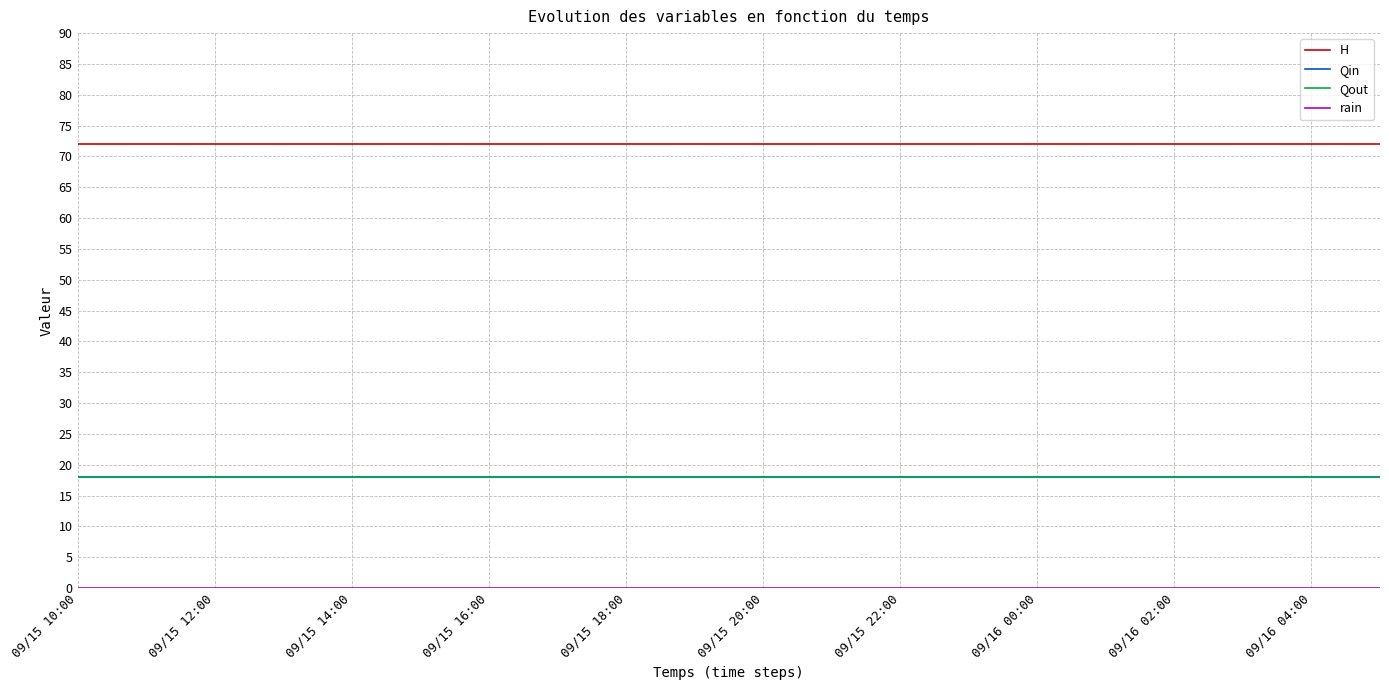

Reading left to right, transcribe all the data shown in this chart.

H: 72	72	72	72	72	72	72	72	72	72	72	72	72	72	72	72	72	72	72	72
Qin: 18	18	18	18	18	18	18	18	18	18	18	18	18	18	18	18	18	18	18	18
Qout: 18	18	18	18	18	18	18	18	18	18	18	18	18	18	18	18	18	18	18	18
rain: 0	0	0	0	0	0	0	0	0	0	0	0	0	0	0	0	0	0	0	0